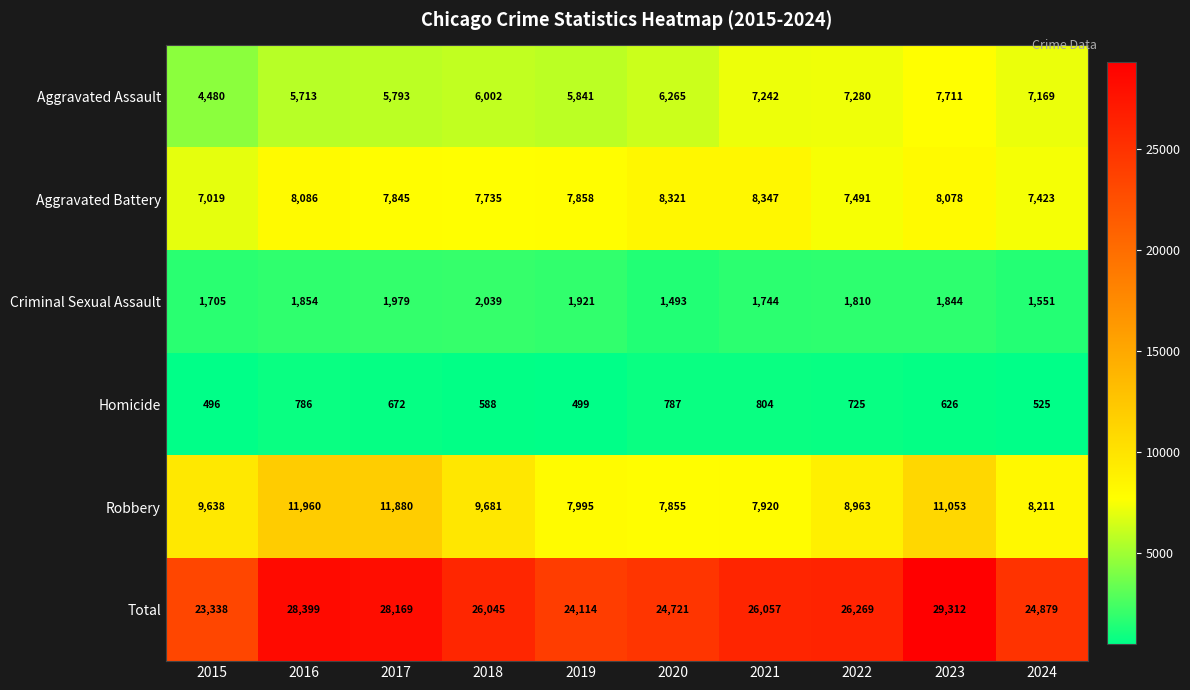

The Aggravated Battery series shows 2061 at 2015. True or false?

False